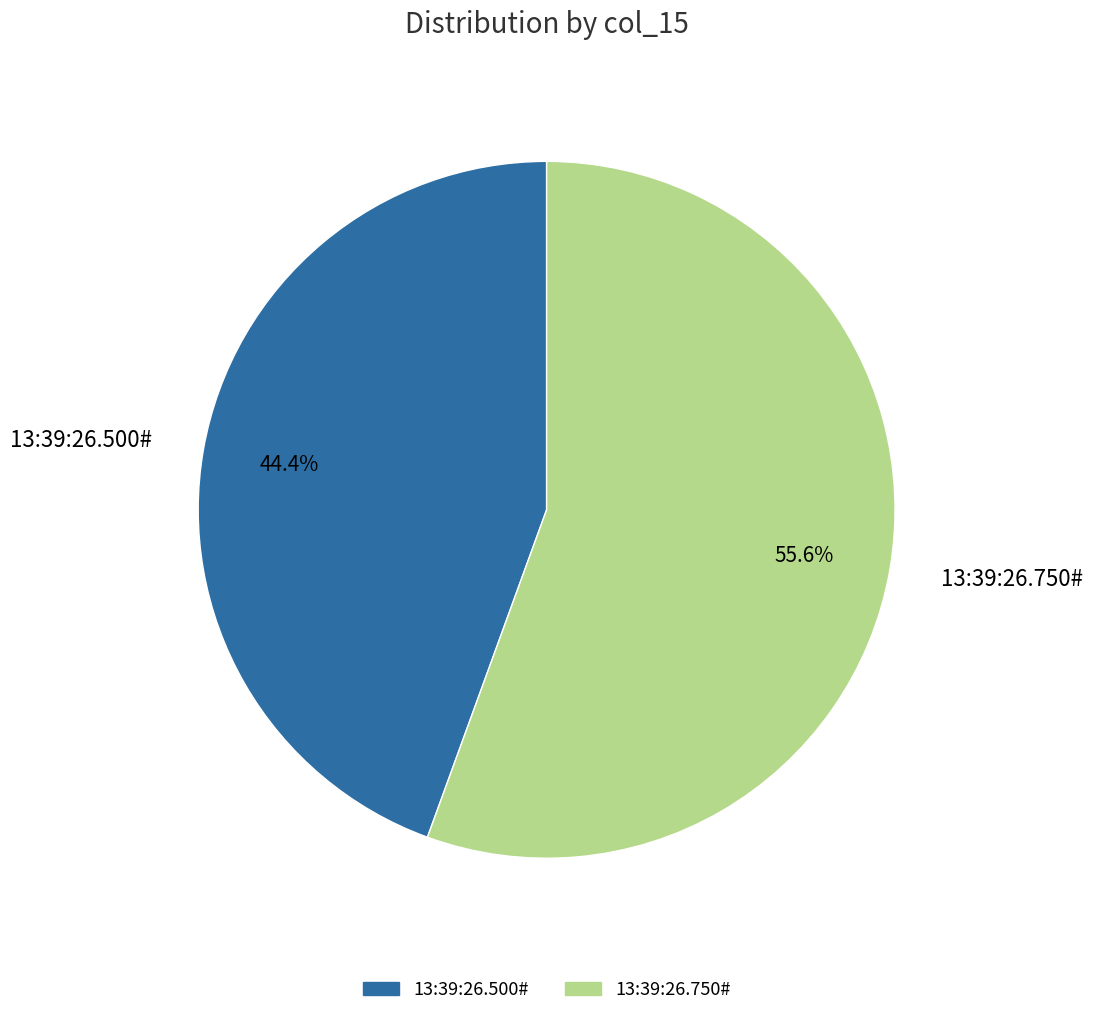

Which category accounts for the majority?

13:39:26.750#